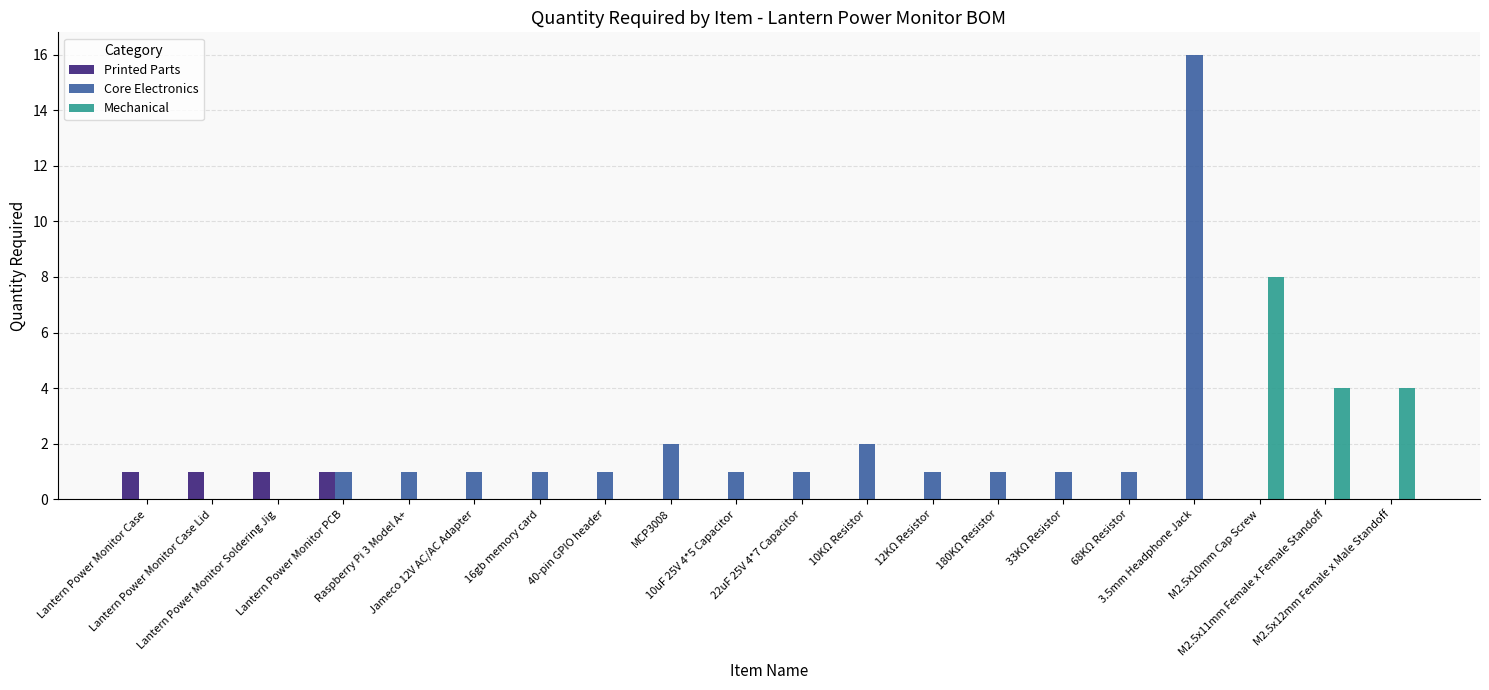

What is the spread (max minus min) of values at M2.5x10mm Cap Screw?

8